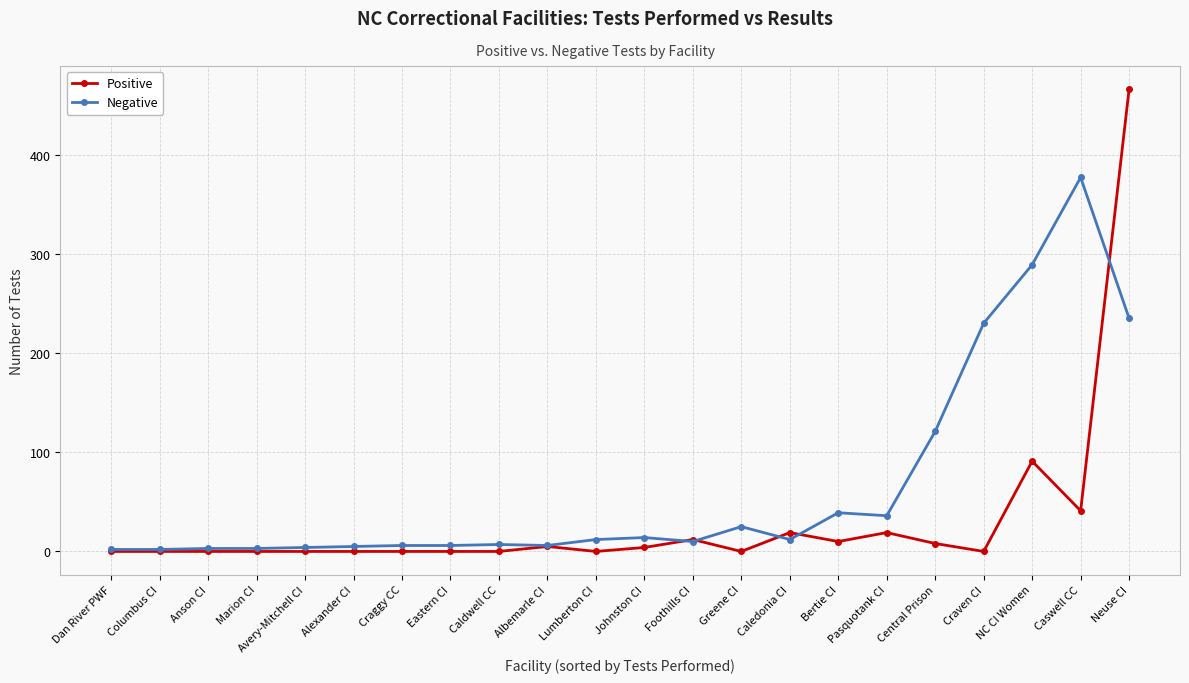

Is it true that Positive equals 148 at Caldwell CC?

False